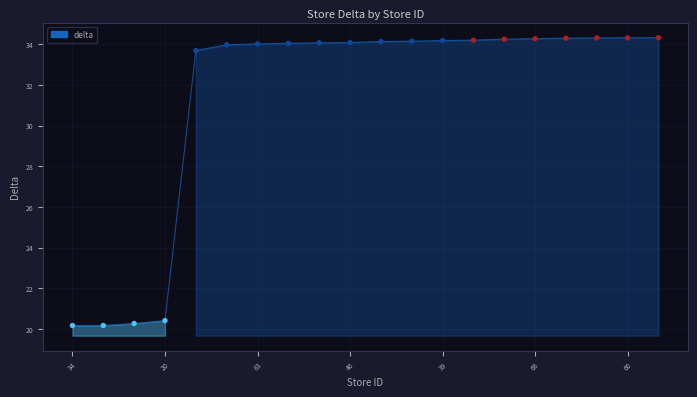

What is the minimum value shown in the chart?

20.2